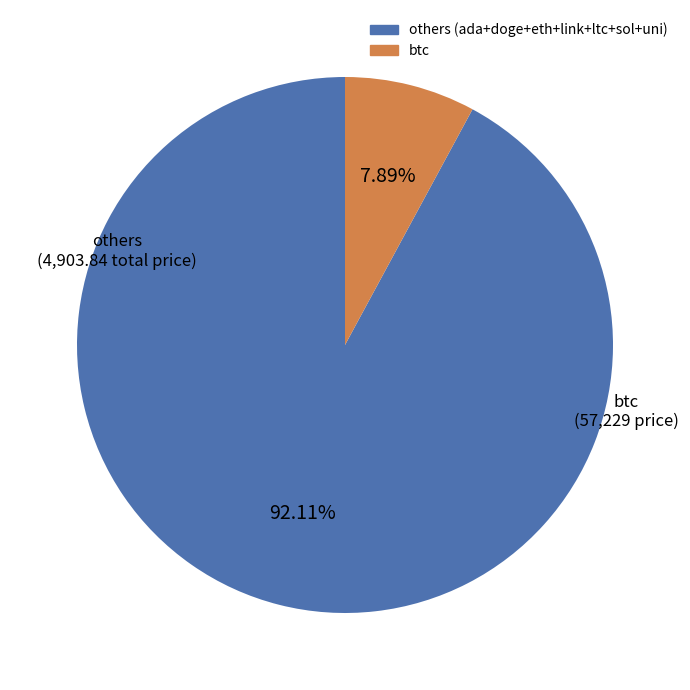

Is there a majority slice in this chart?

Yes